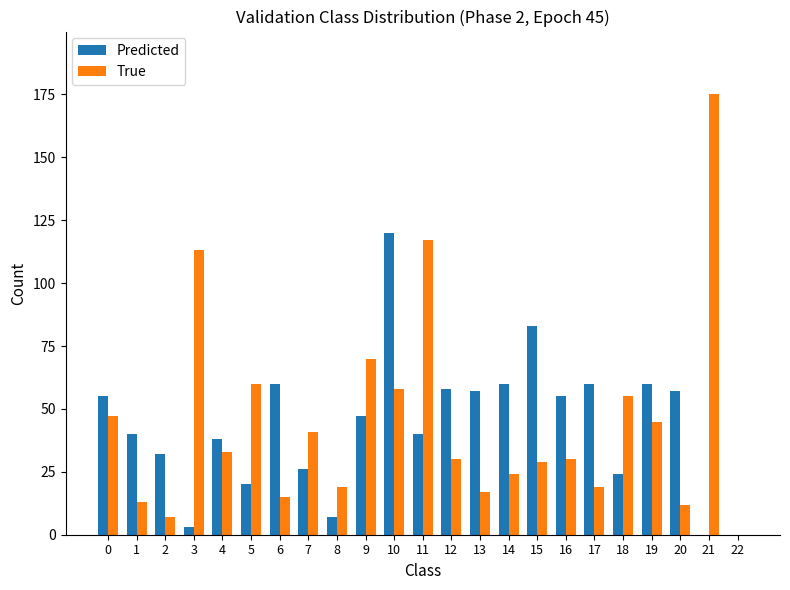

At which label does True reach its peak?

21